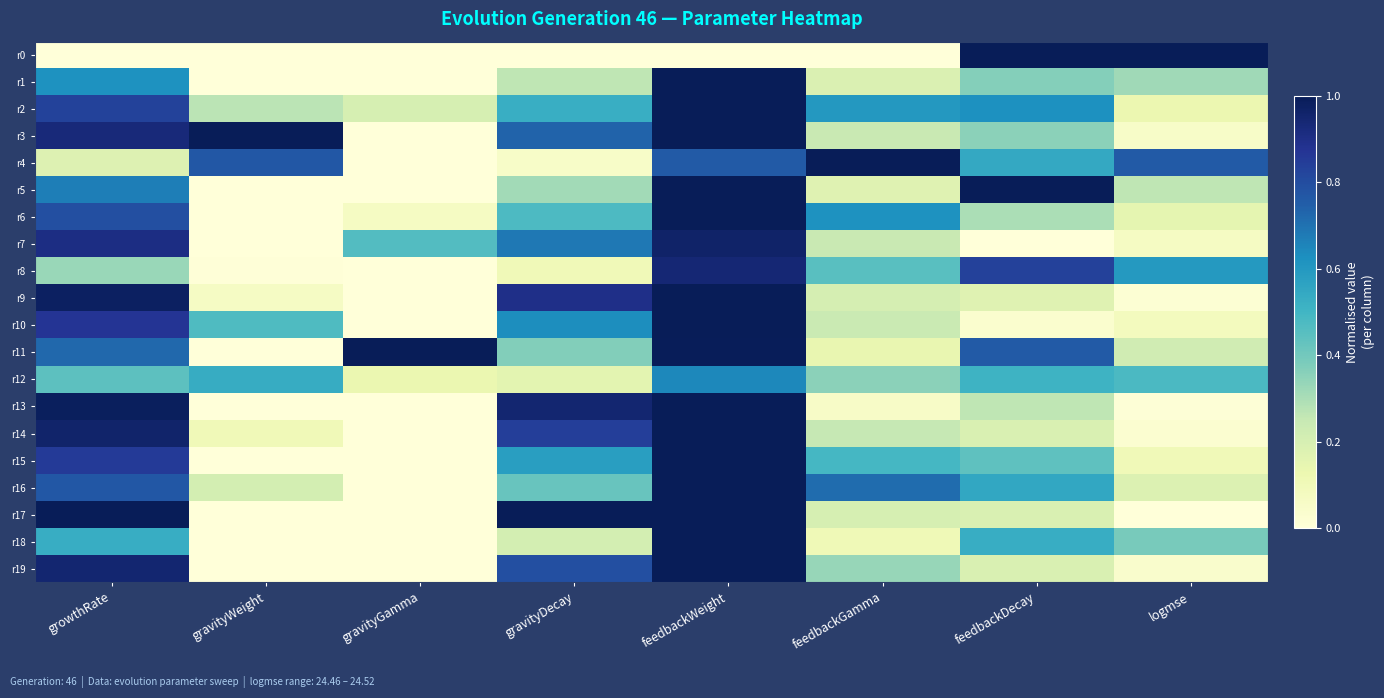

What is the total value across all series at growthRate?

14.3